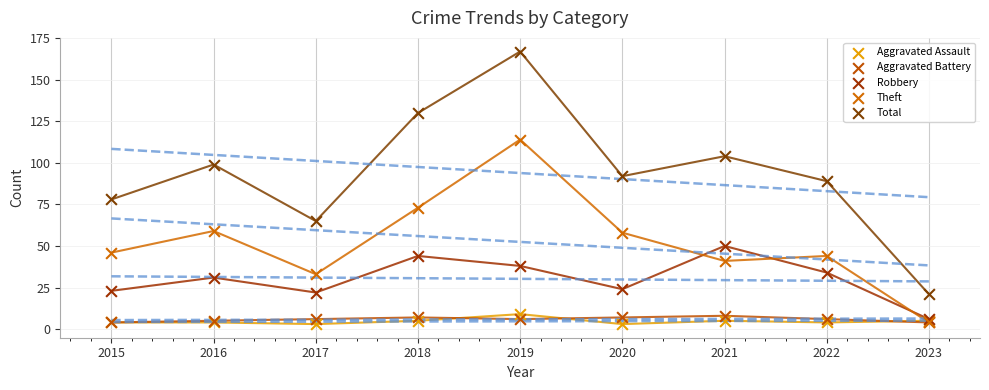

Across all series, what Y value is closest to 85?

89